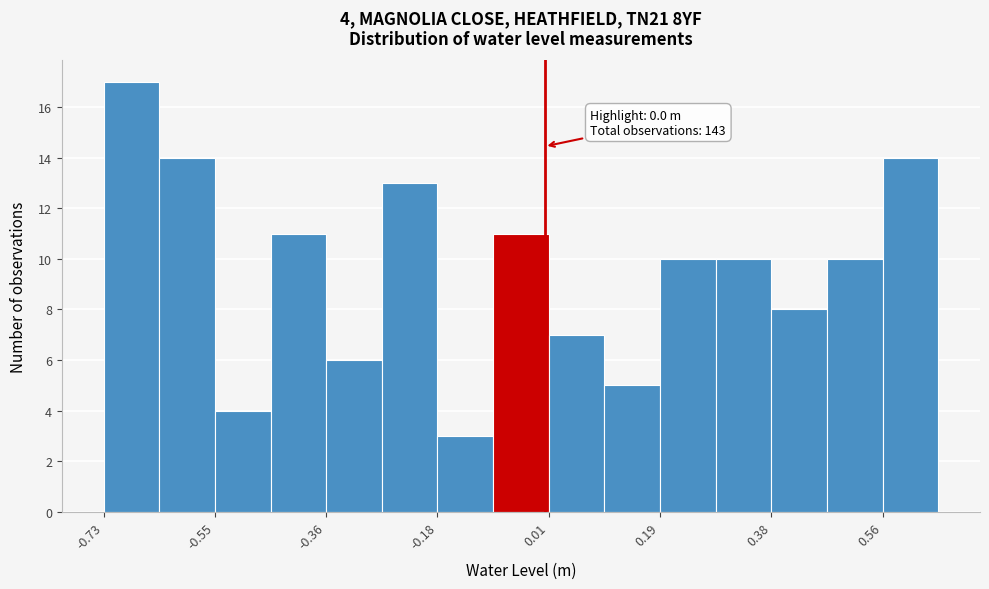

Which range on the x-axis has the tallest bar?

-0.74 to -0.64